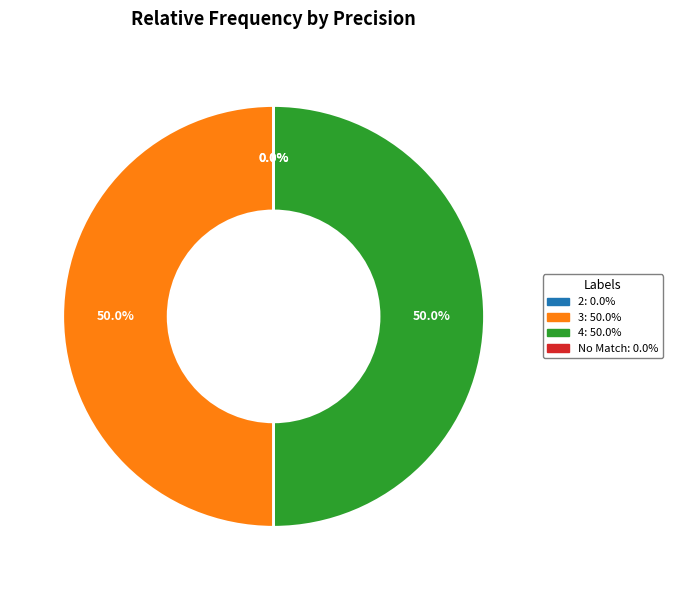

Which category has the biggest portion of the pie?

3